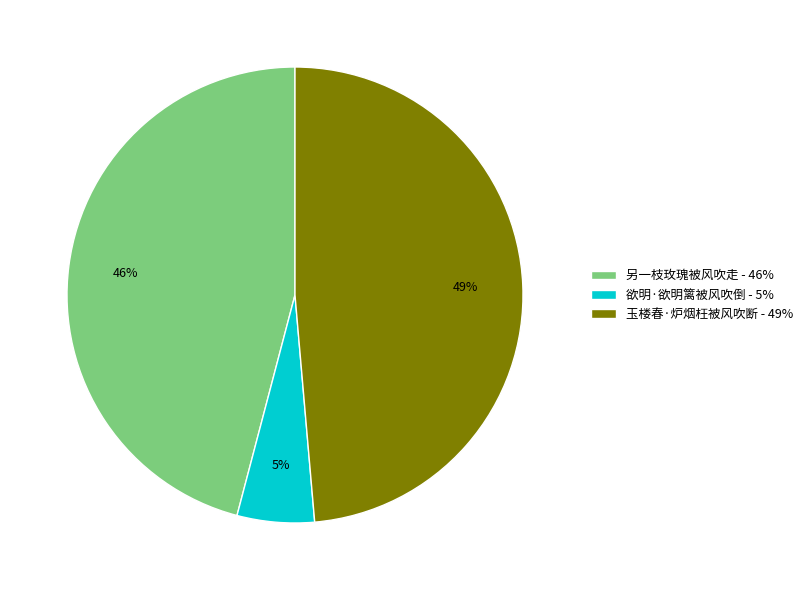

The 另一枝玫瑰被风吹走 slice represents 46% of the pie. True or false?

True